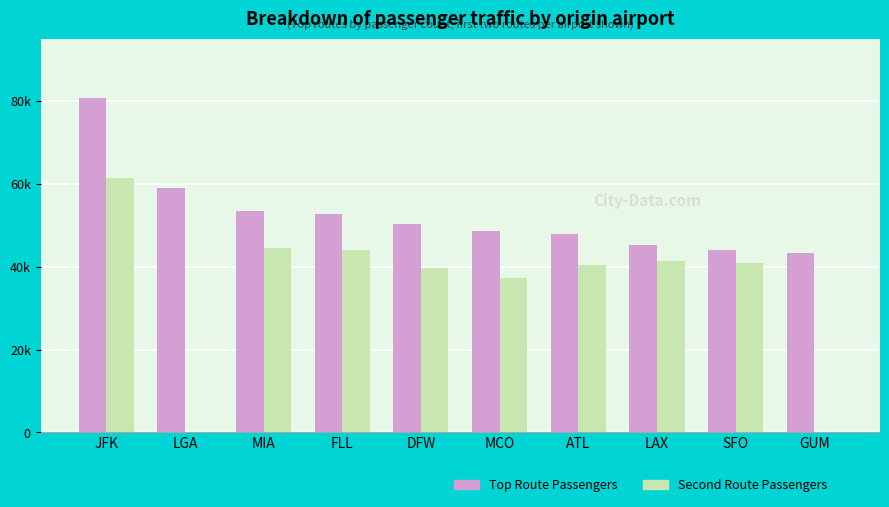

Reading left to right, what are all the values shown in this chart?

Top Route Passengers: JFK=80736	LGA=58982	MIA=53330	FLL=52707	DFW=50316	MCO=48579	ATL=47775	LAX=45150	SFO=43968	GUM=43227
Second Route Passengers: JFK=61293	LGA=0	MIA=44616	FLL=43966	DFW=39561	MCO=37280	ATL=40475	LAX=41290	SFO=40812	GUM=0